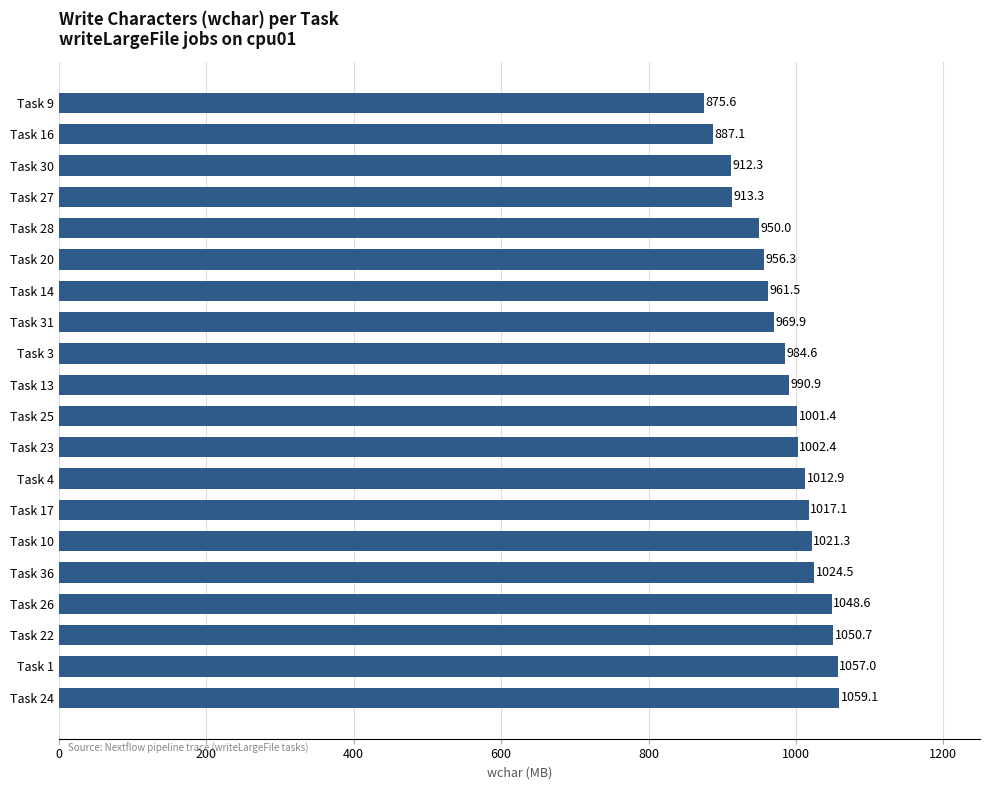

Where is the data nearest to the value 967?

Task 31